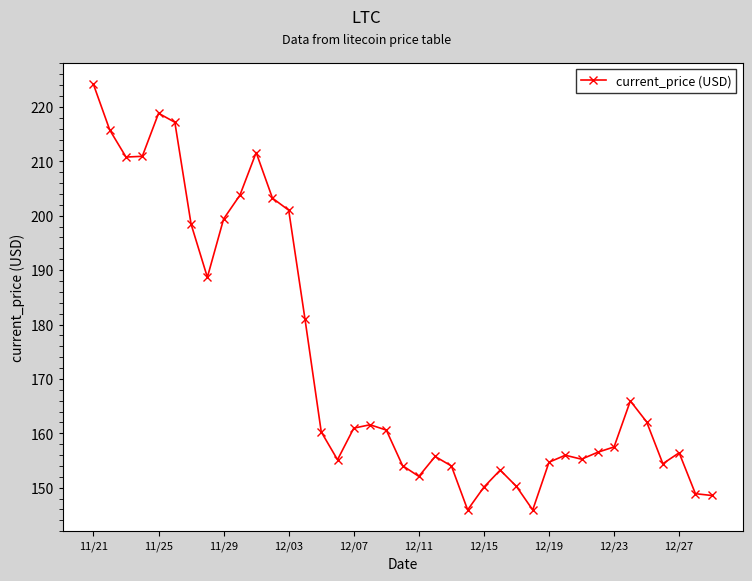

What is the value of the 37th point from the left?

156.4